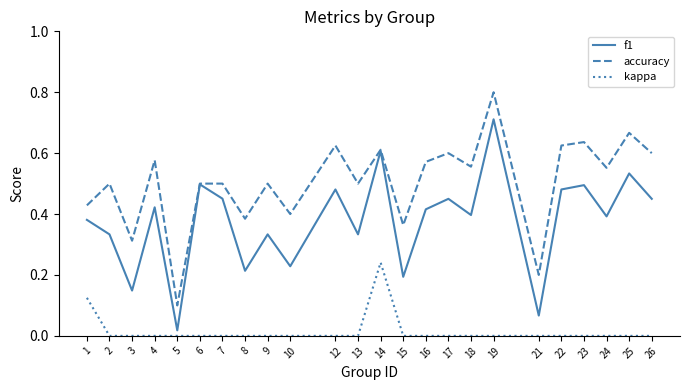

What is the total value across all series at 7?

1.0